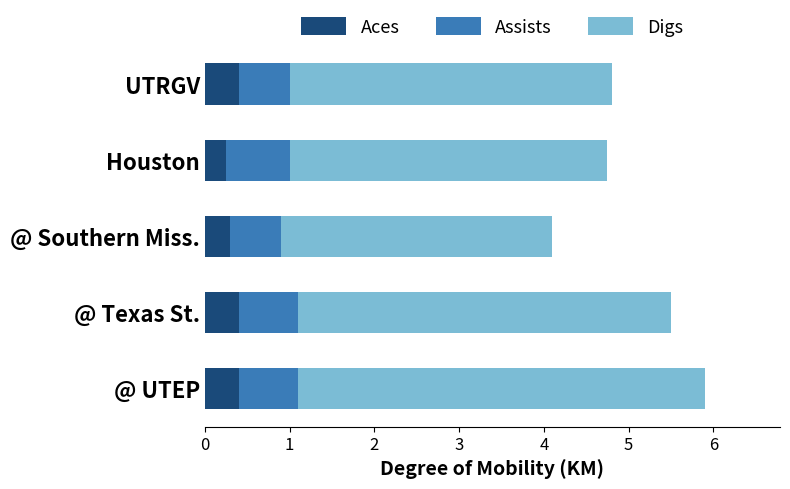

Count the Aces values in the range 0 to 1.

5